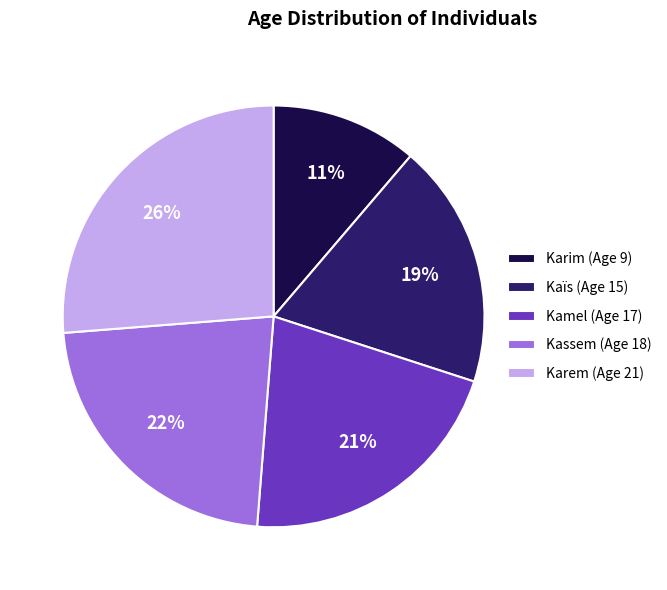

To the nearest percent, what is the difference between the largest and smallest slice percentages?

15%